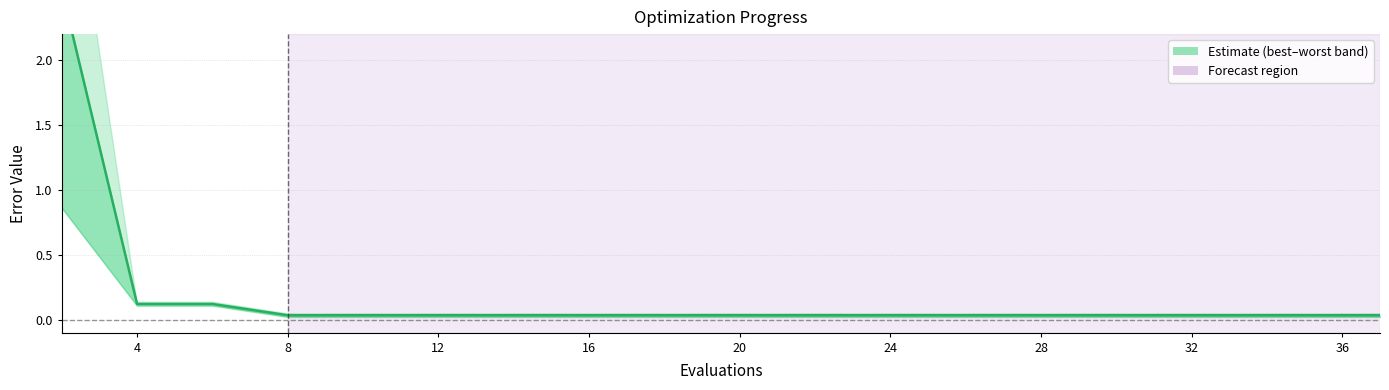

Reading left to right, transcribe all the data shown in this chart.

2.5	0.1	0.1	0.0	0.0	0.0	0.0	0.0	0.0	0.0	0.0	0.0	0.0	0.0	0.0	0.0	0.0	0.0	0.0	0.0